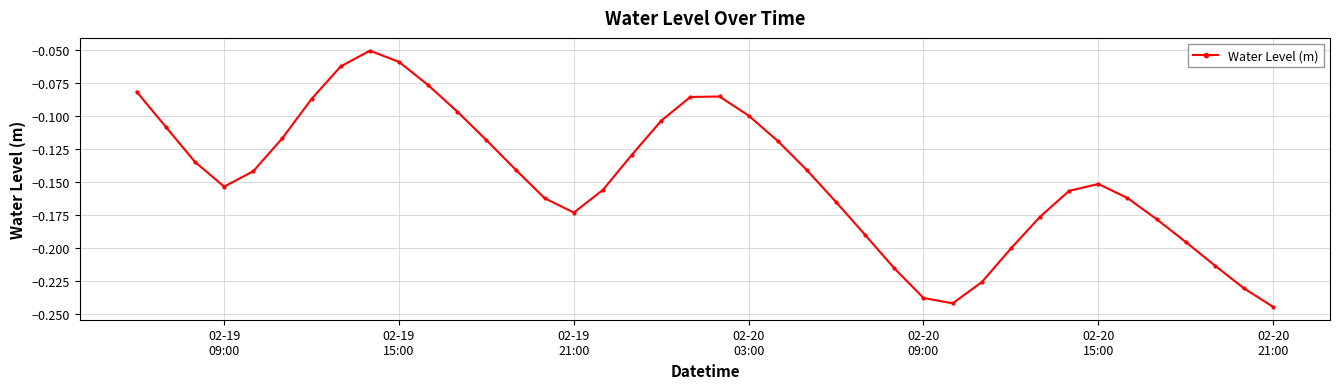

True or false: the data has more than 2 interior local peaks.

True